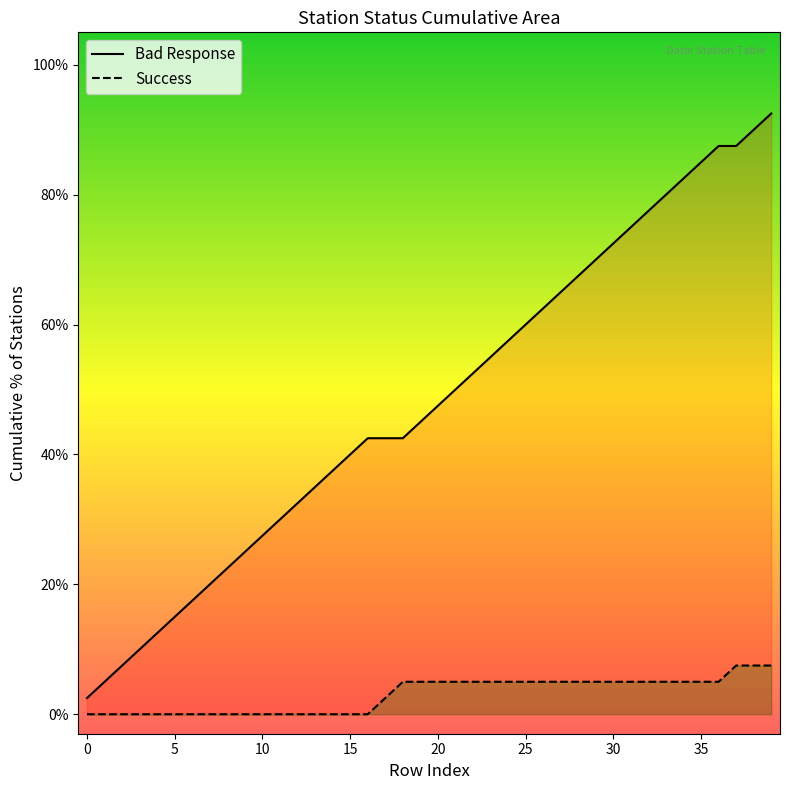

At which category is the sum across all series the highest?

39